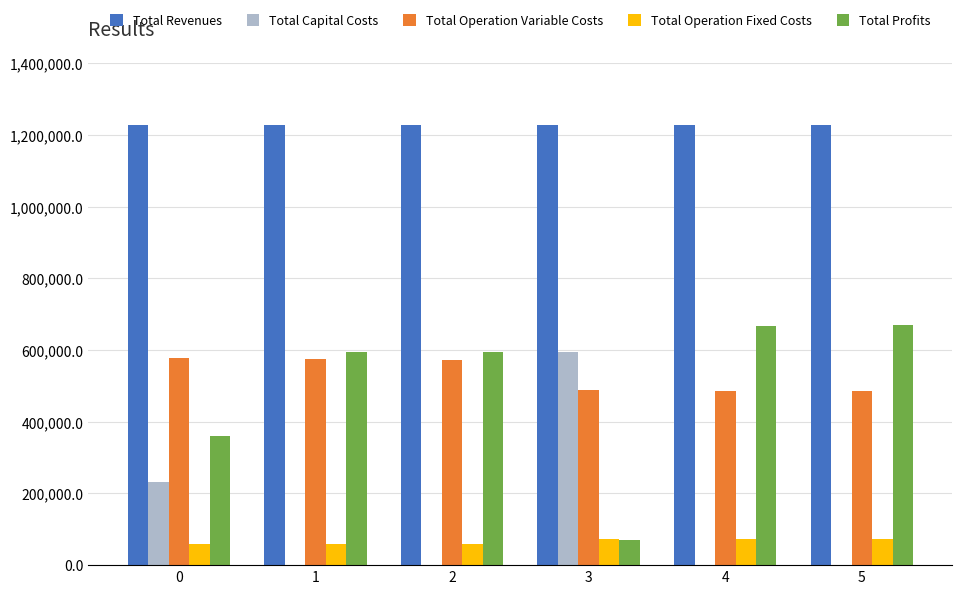

Which series has the largest total across all categories?

Total Revenues